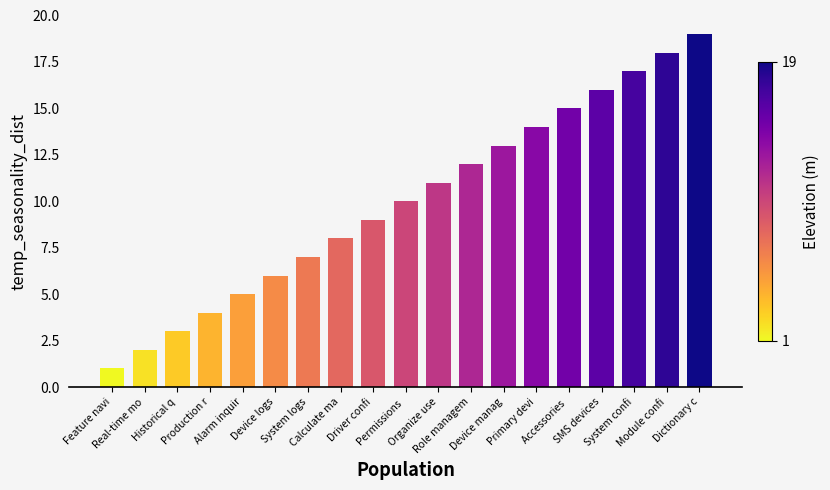

What is the greatest value displayed?

19